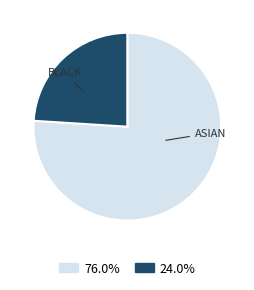

Does any single category account for the majority?

Yes